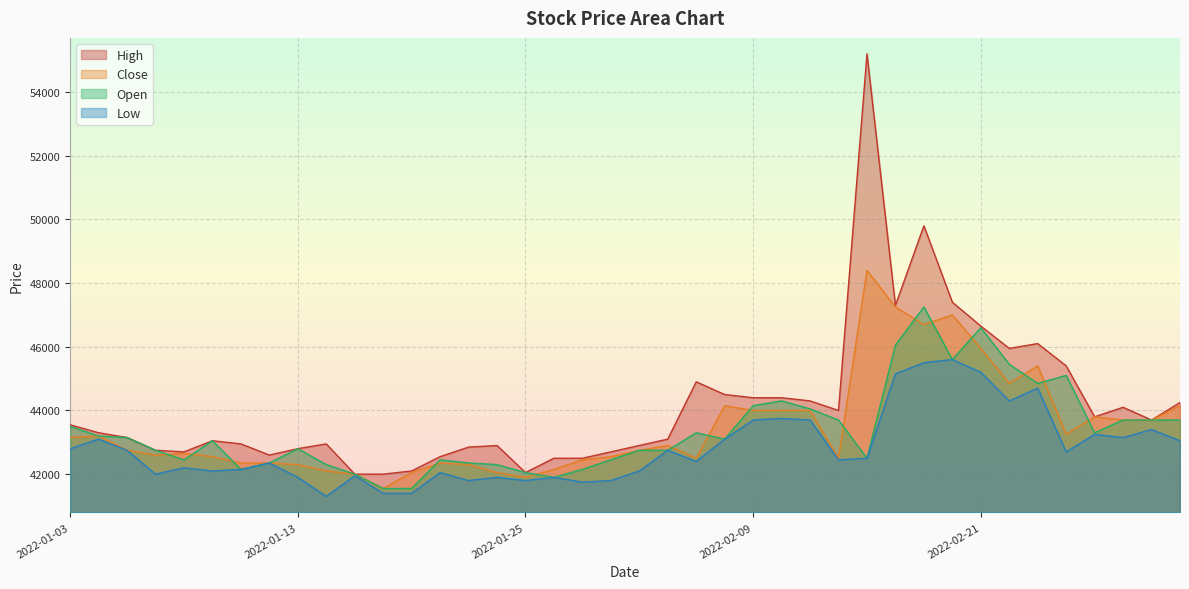

True or false: Open has more than 1 interior local peaks.

True